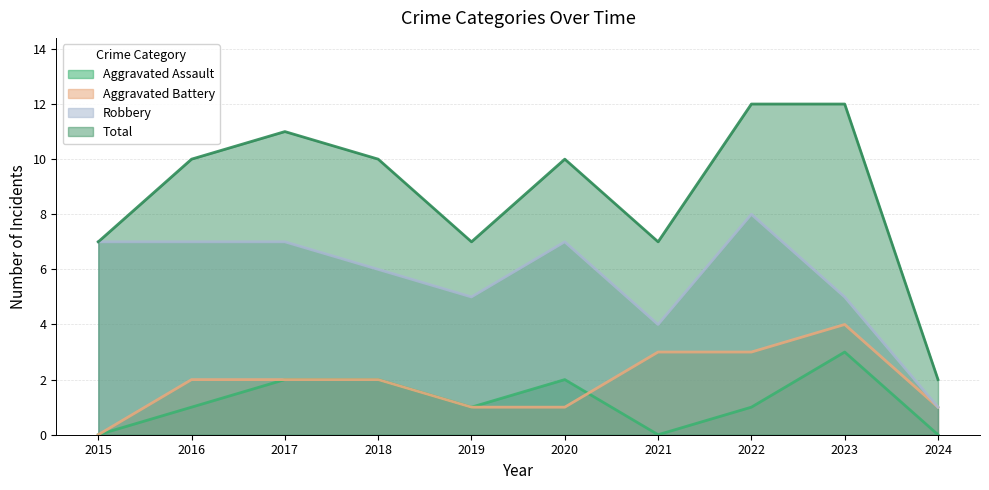

Is the value of Aggravated Assault at 2018 greater than the value of Total at 2024?

No